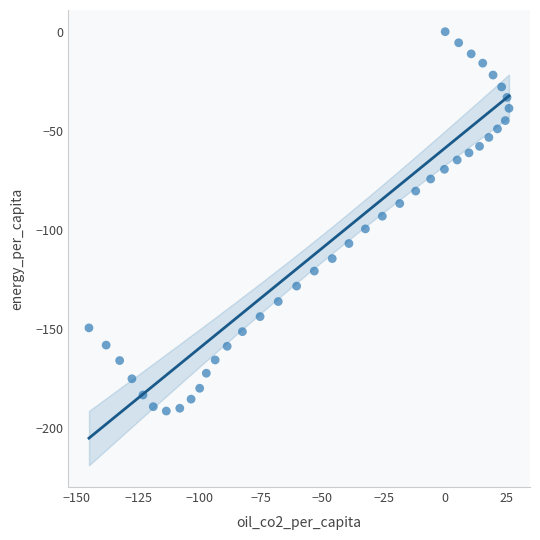

What is the range of X values (max minus min)?

171.1